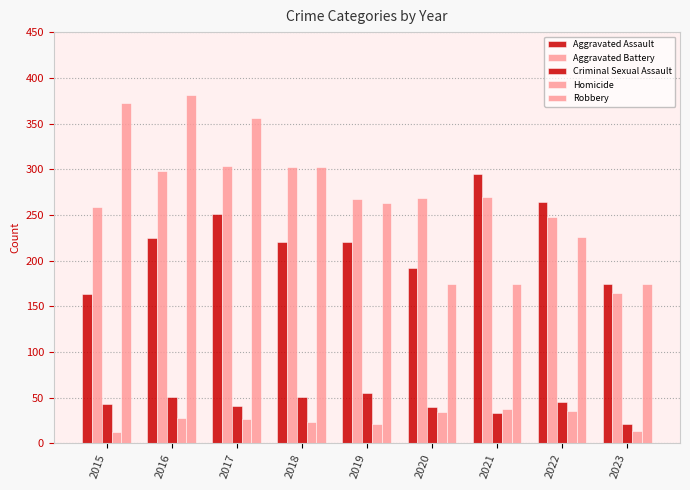

Reading left to right, transcribe all the data shown in this chart.

Aggravated Assault: 2015=164	2016=225	2017=251	2018=220	2019=220	2020=192	2021=295	2022=264	2023=175
Aggravated Battery: 2015=259	2016=298	2017=303	2018=302	2019=267	2020=269	2021=270	2022=248	2023=165
Criminal Sexual Assault: 2015=43	2016=51	2017=41	2018=51	2019=55	2020=40	2021=33	2022=45	2023=21
Homicide: 2015=13	2016=28	2017=27	2018=23	2019=21	2020=34	2021=38	2022=36	2023=14
Robbery: 2015=372	2016=381	2017=356	2018=302	2019=263	2020=174	2021=175	2022=226	2023=174